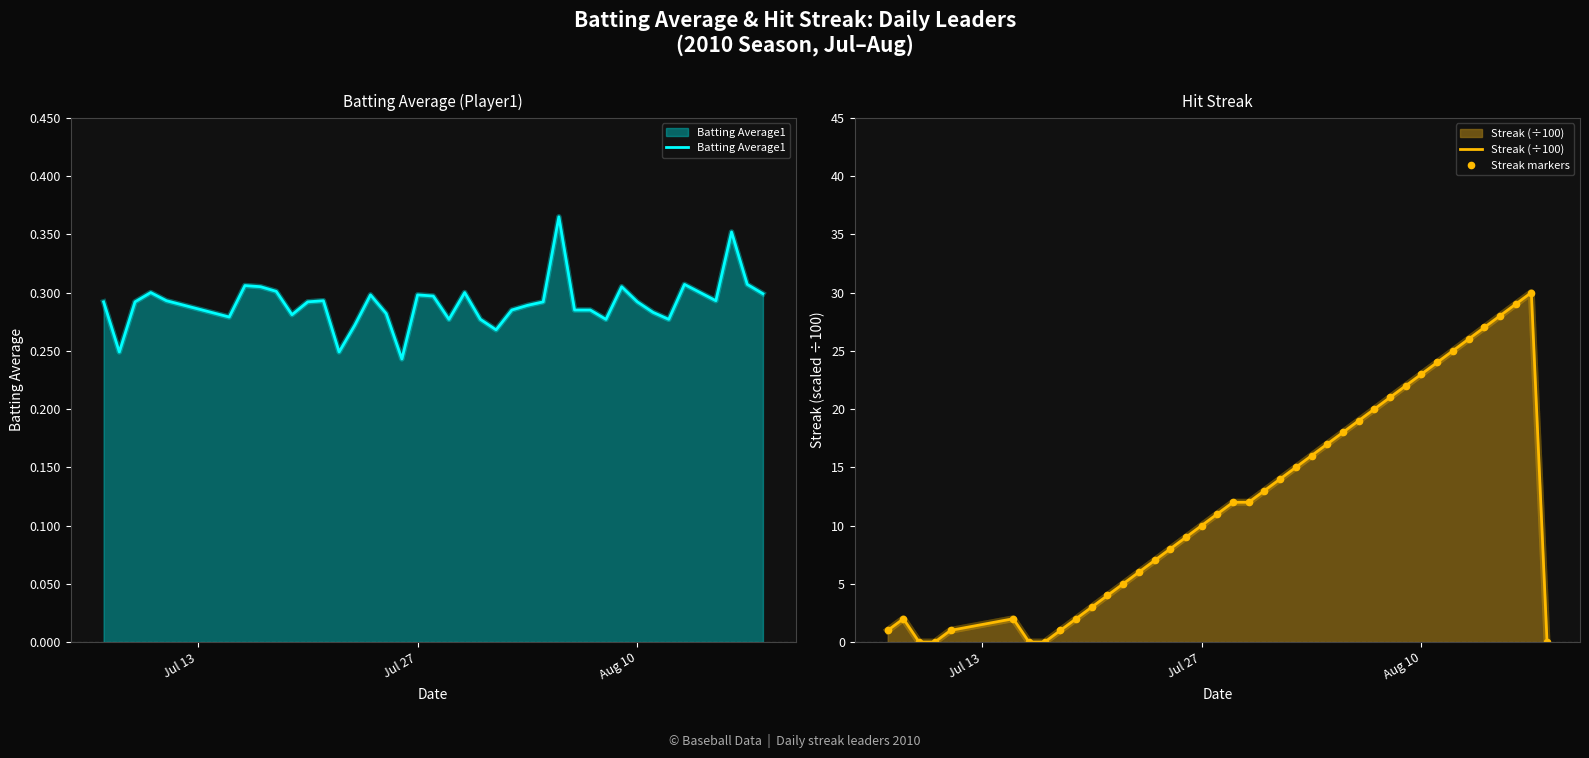

True or false: Streak markers has more than 1 interior local peaks.

True